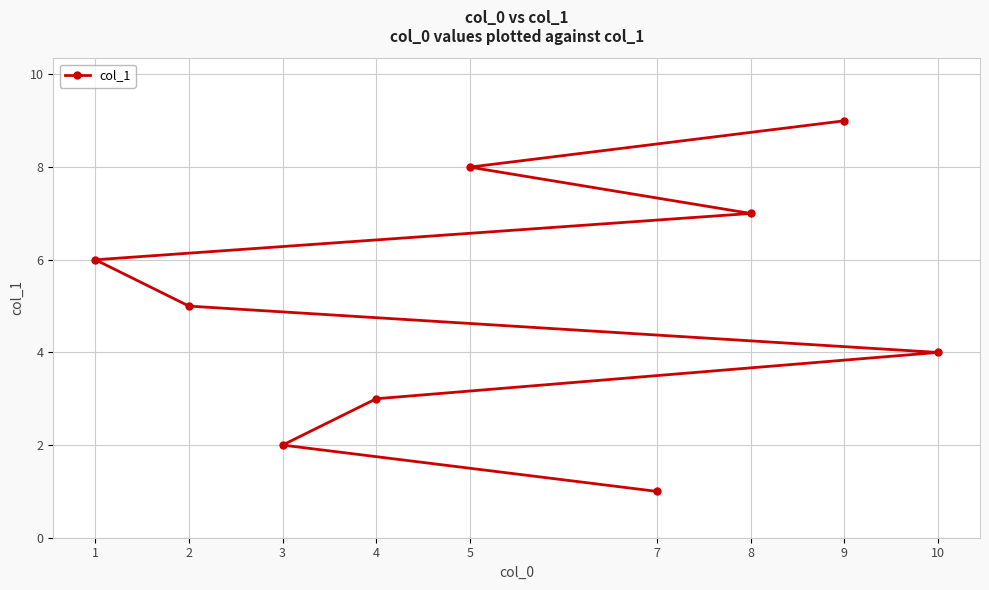

List the labels in order of value, smallest first.

7, 3, 4, 10, 2, 1, 8, 5, 9